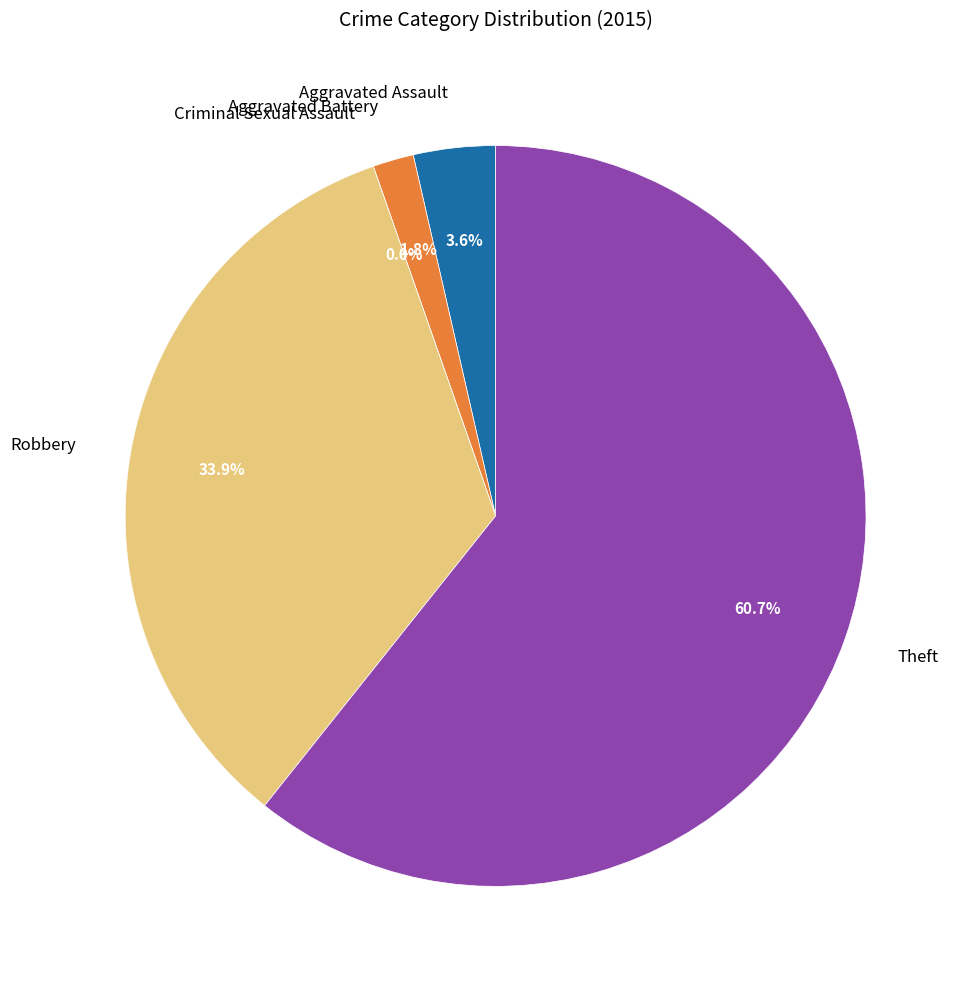

Which slice is the largest?

Theft